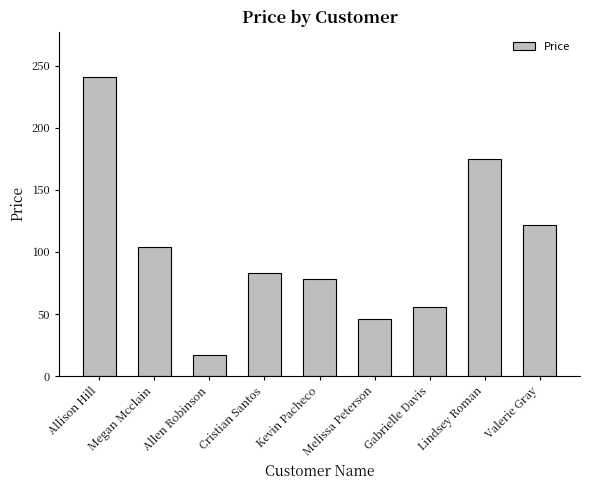

Count the number of data series in this chart.

1